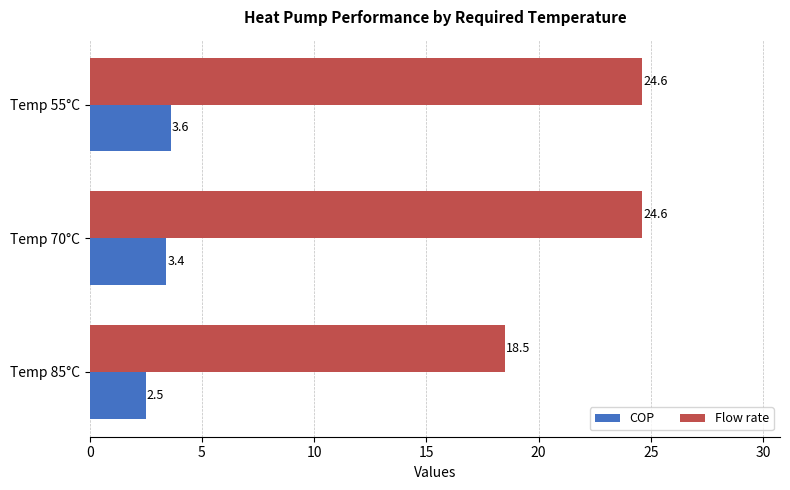

What is the average value of the Flow rate series?

22.6